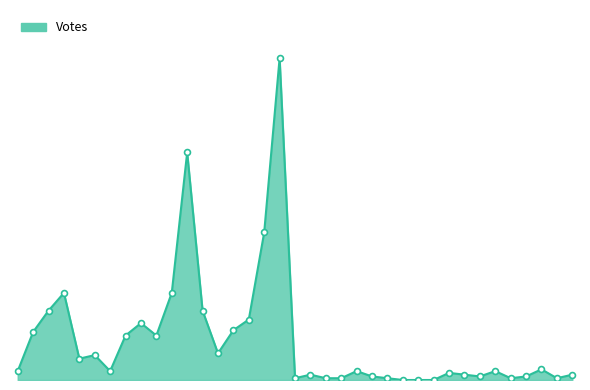

Does the chart have visible grid lines?

No